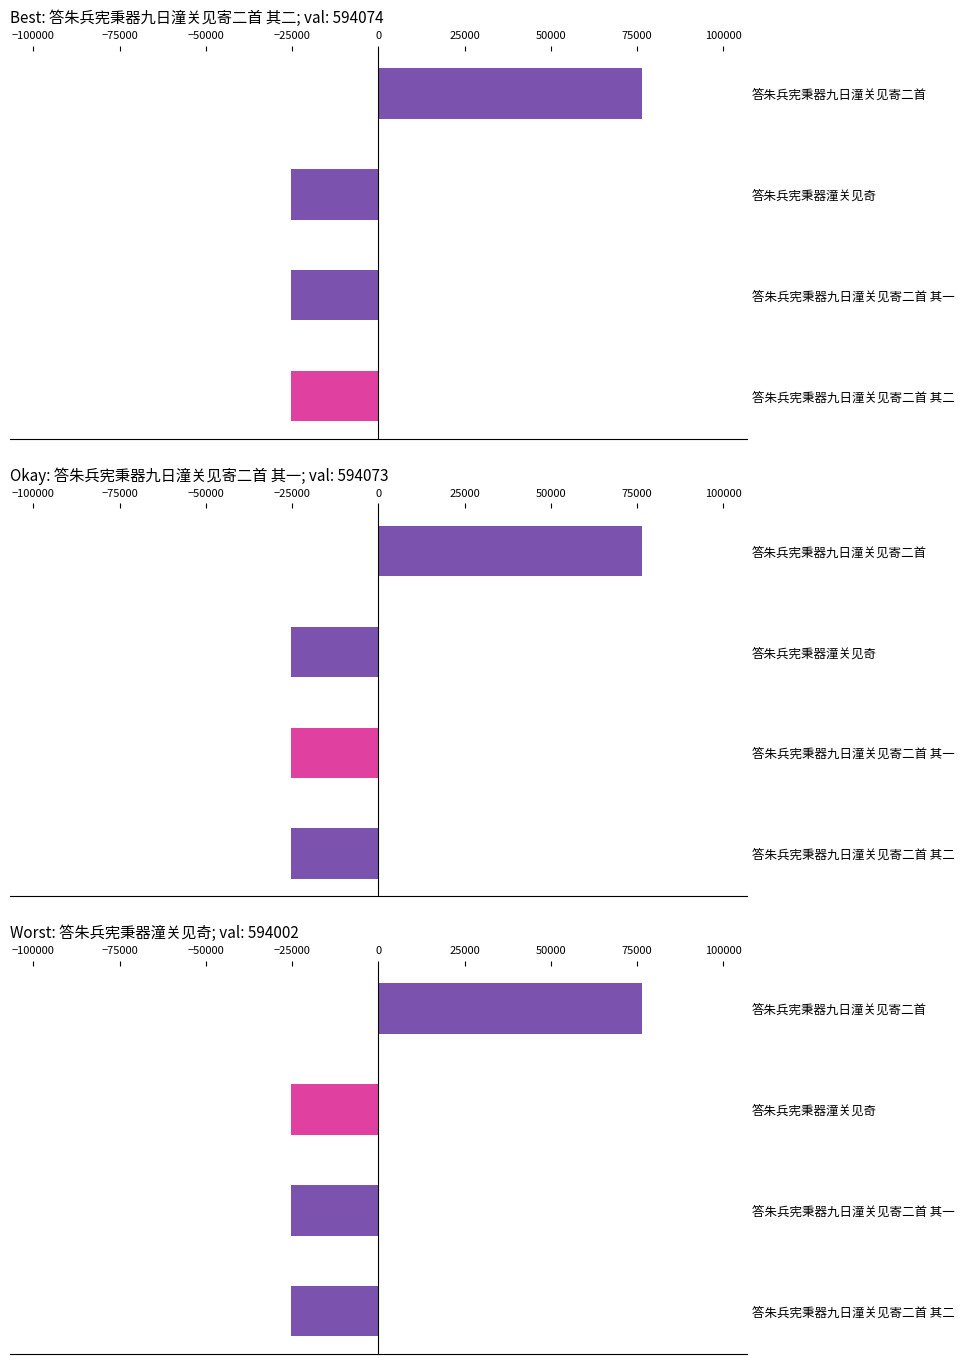

Is it true that the value at 答朱兵宪秉器九日潼关见寄二首 is 109519?

False